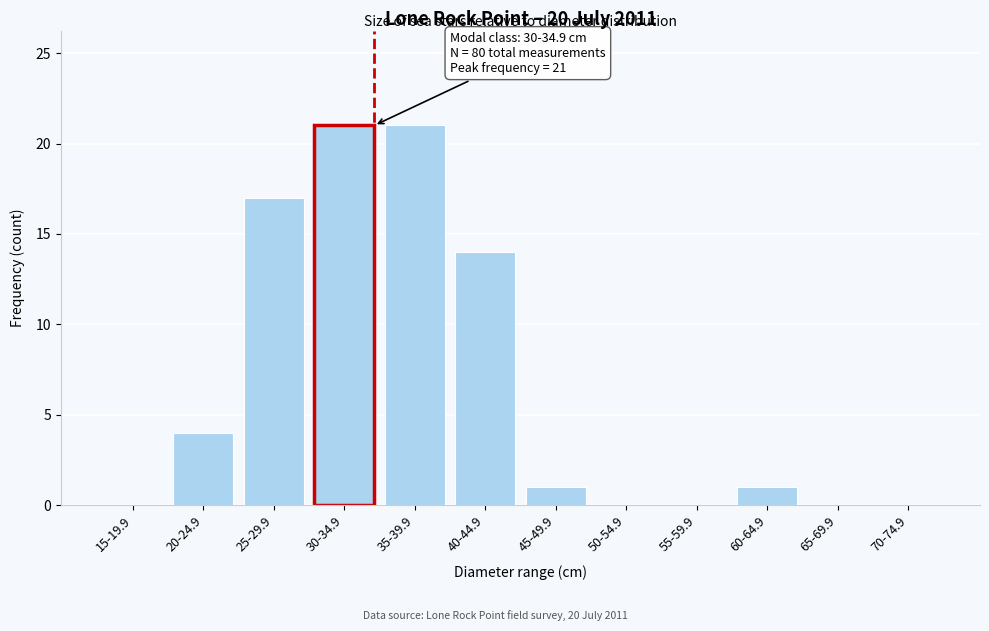

Reading left to right, what are all the values shown in this chart?

15-19.9=0	20-24.9=4	25-29.9=17	30-34.9=21	35-39.9=21	40-44.9=14	45-49.9=1	50-54.9=0	55-59.9=0	60-64.9=1	65-69.9=0	70-74.9=0